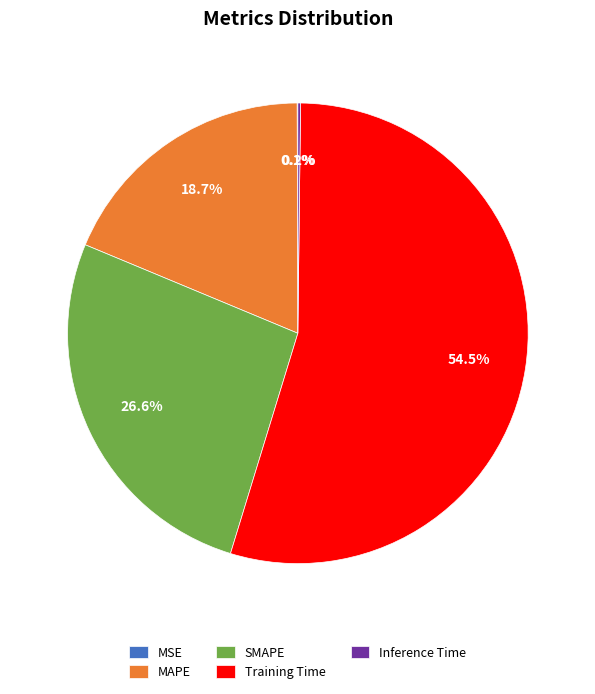

Which slice represents more than half of the pie?

Training Time